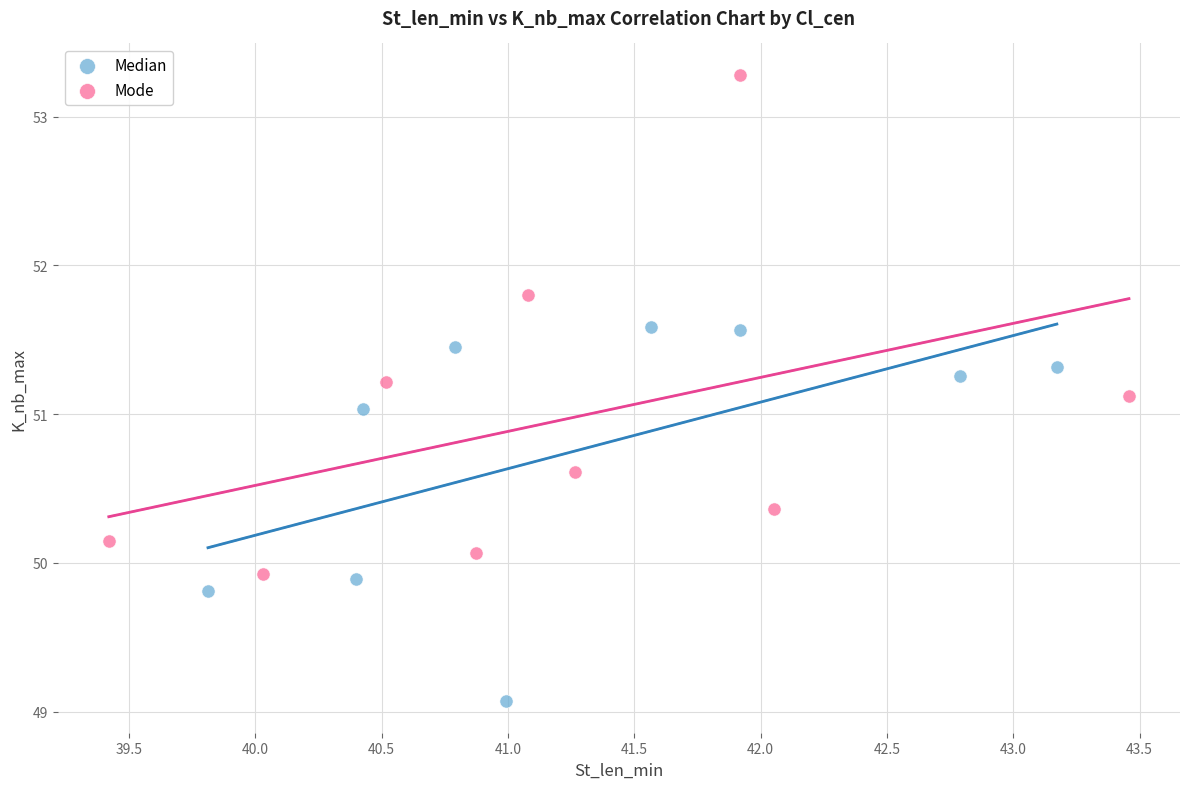

Which series has the widest spread of Y values?

Mode